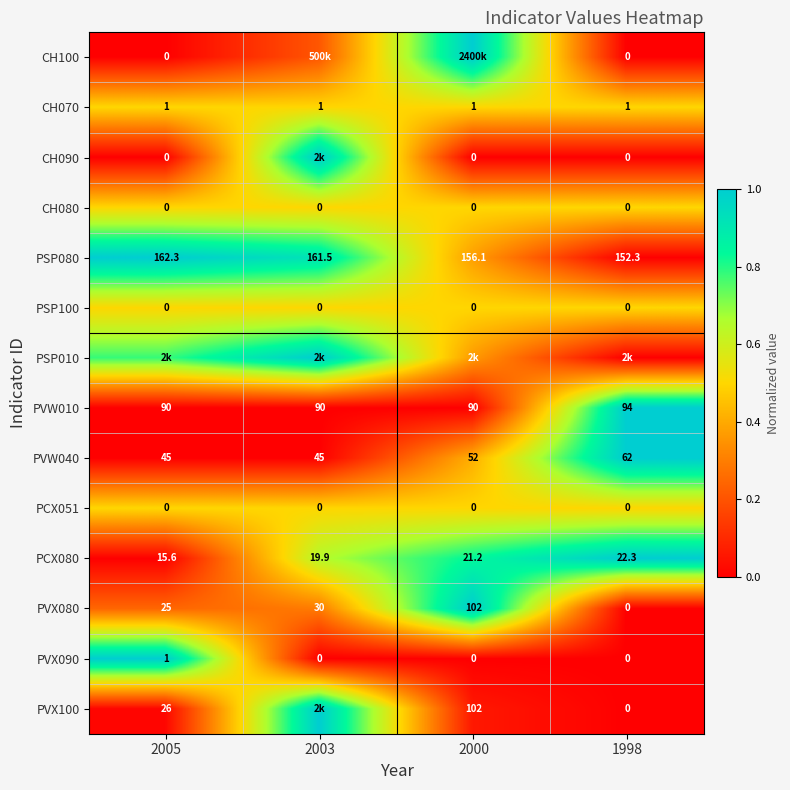

Which category has the lowest value in the PVW010 series?

2005